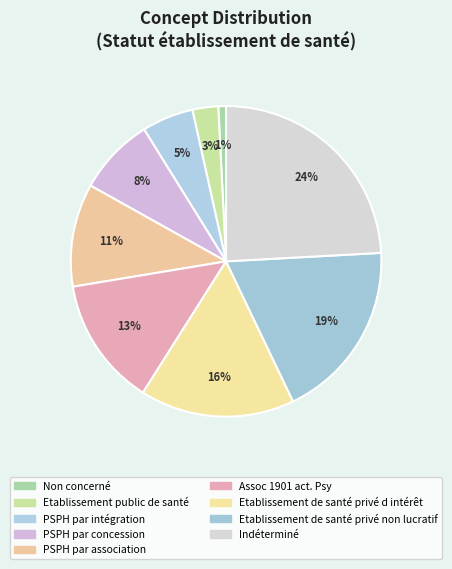

To the nearest percent, what portion does PSPH par association represent?

11%